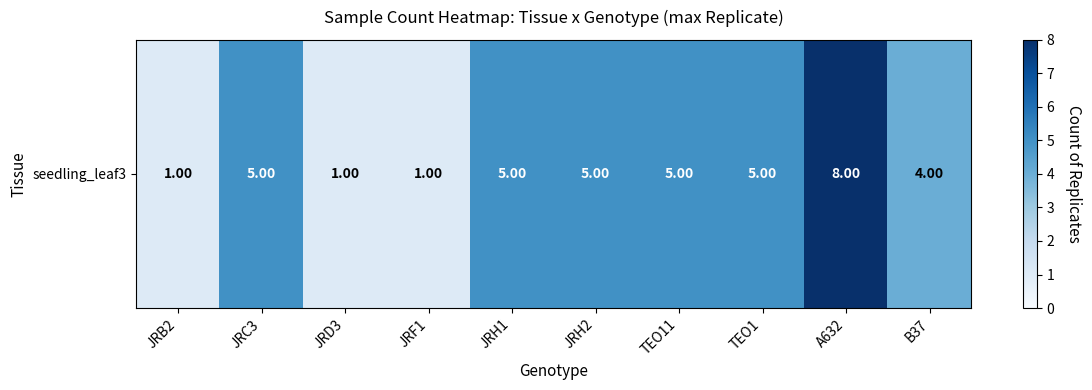

How many series are shown in this chart?

1